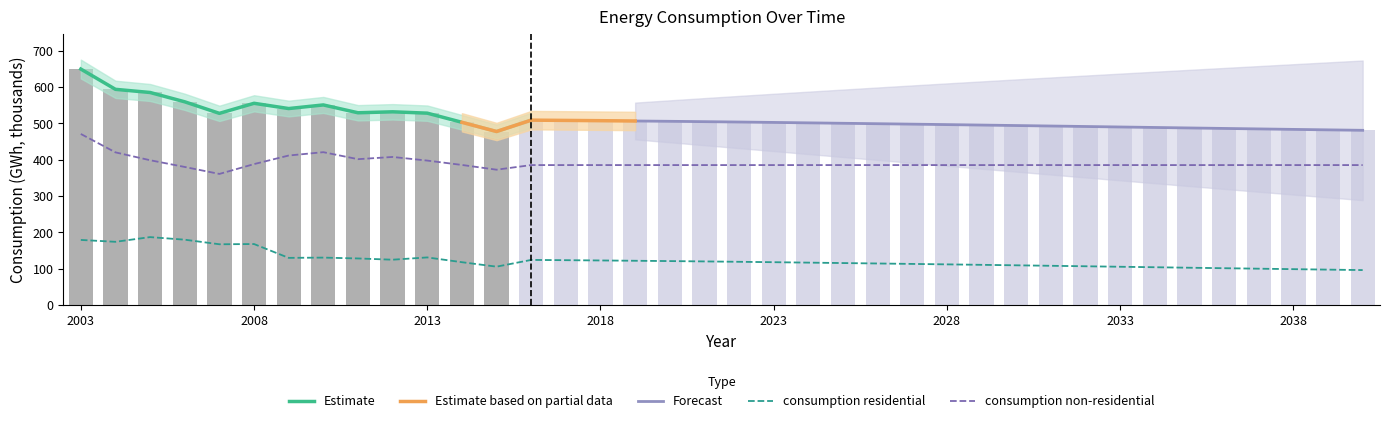

What is the sum of the consumption residential values at 2004 and 2003?

352.5